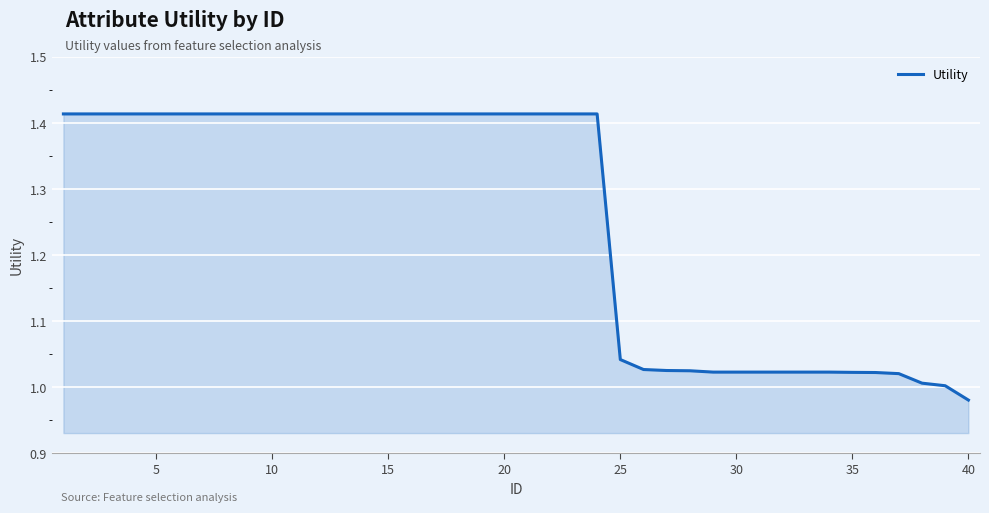

What is the difference between the second highest and second lowest values?

0.4